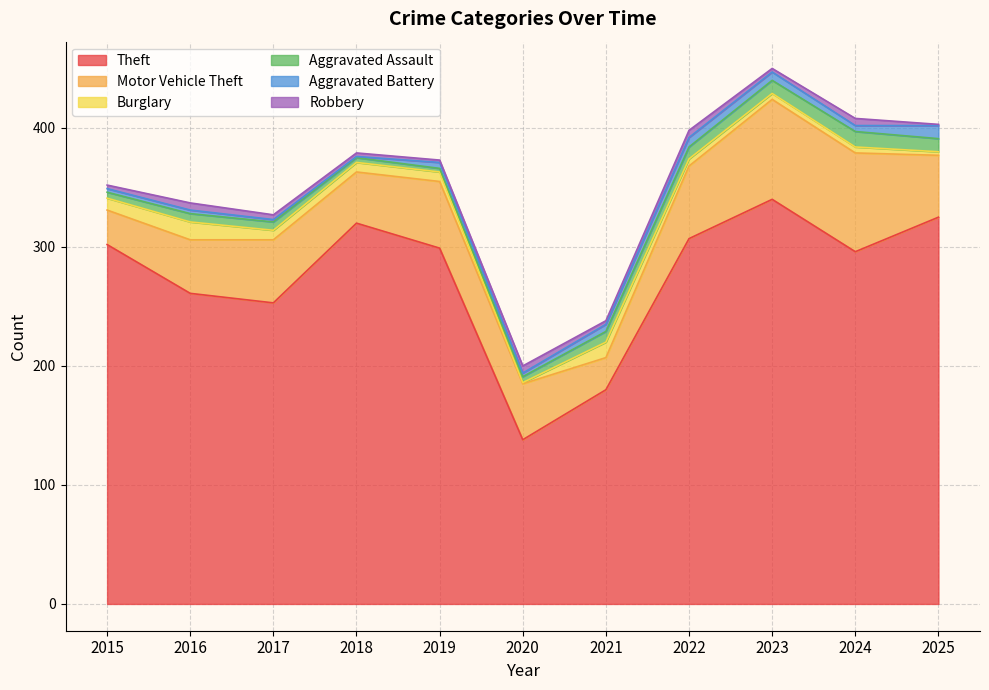

At 2021, list the series in order from smallest to largest.

Robbery, Aggravated Battery, Aggravated Assault, Burglary, Motor Vehicle Theft, Theft